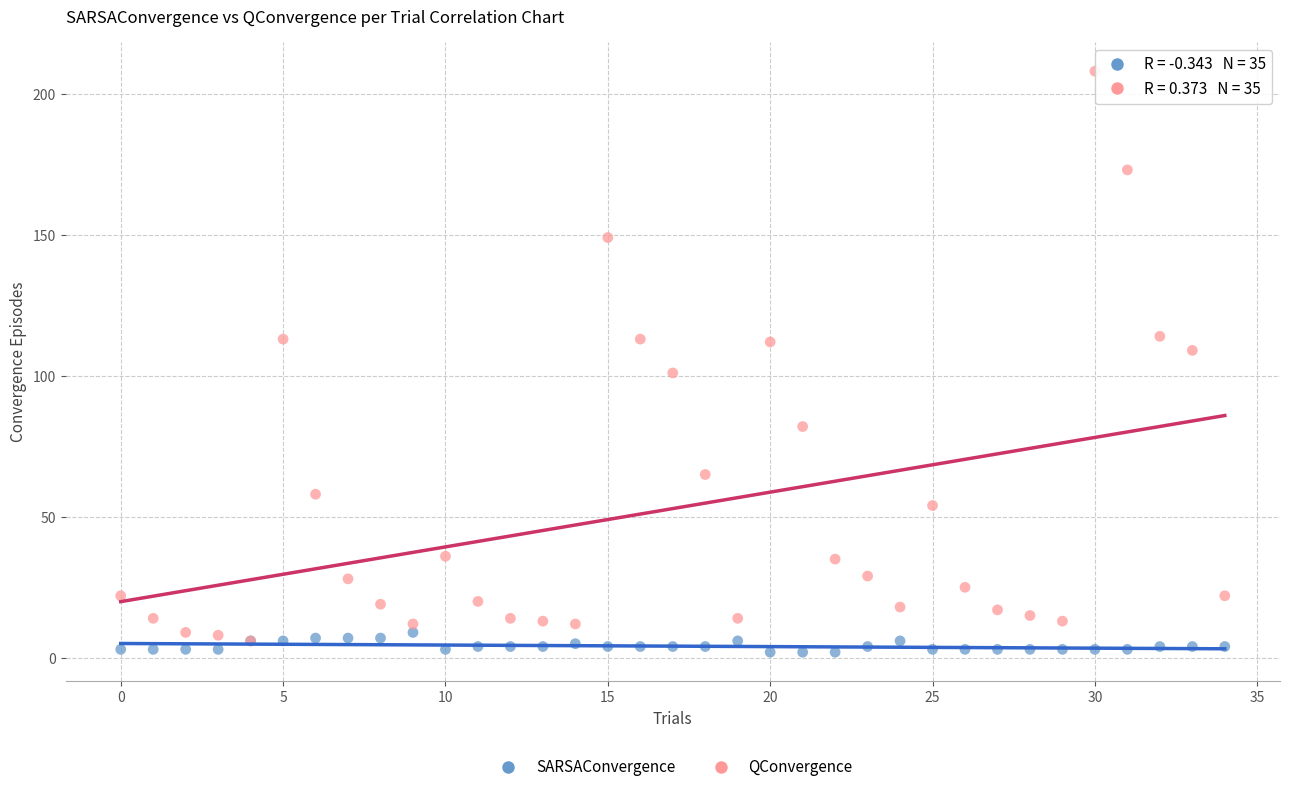

Which series has the largest Y range (max minus min)?

QConvergence